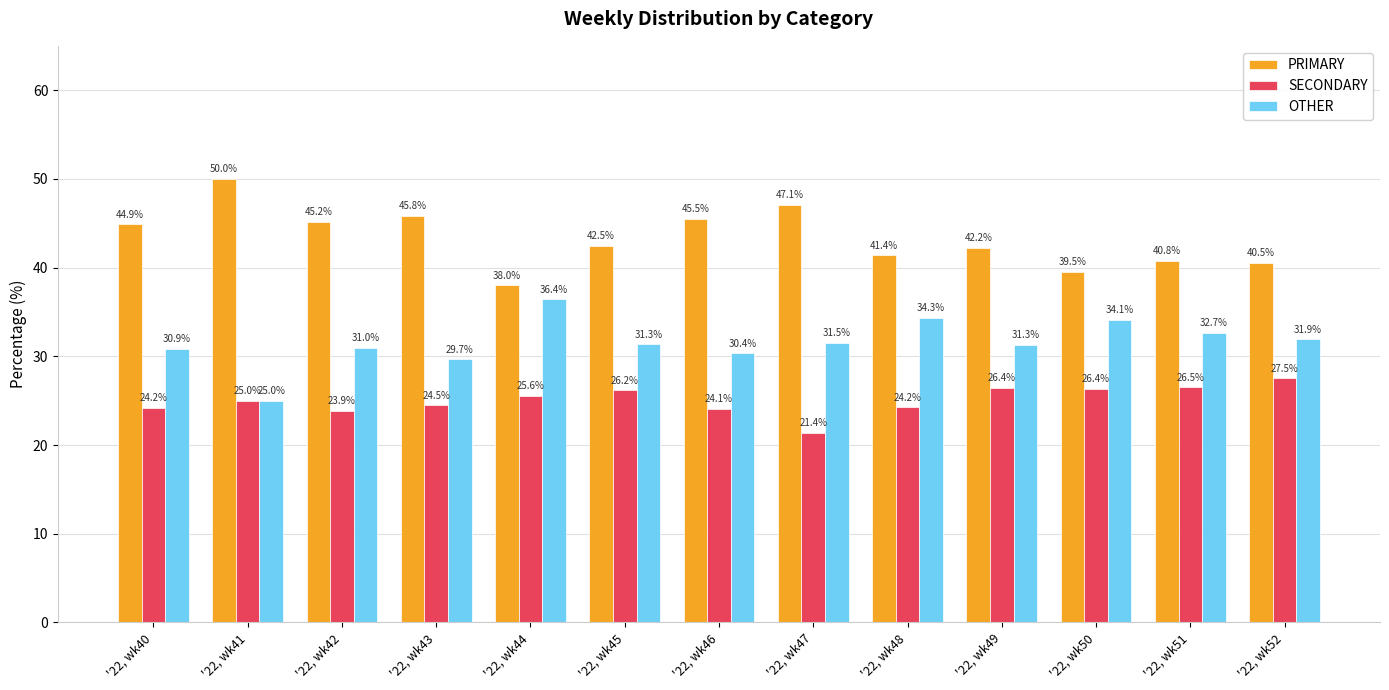

Which series has the largest total across all categories?

PRIMARY